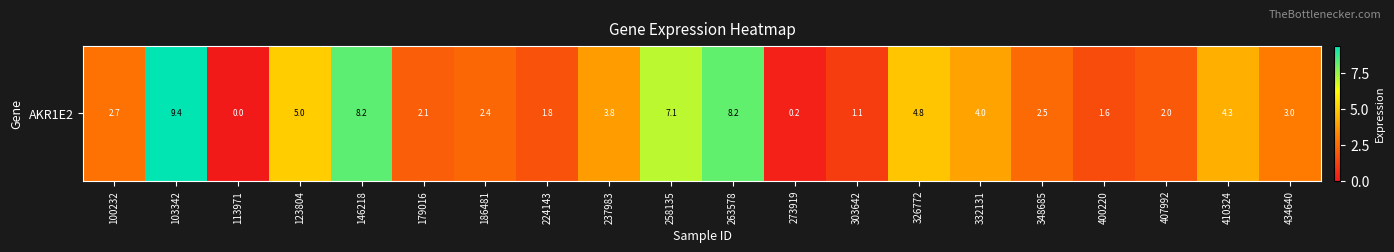

At which label does the data first exceed 3?

103342